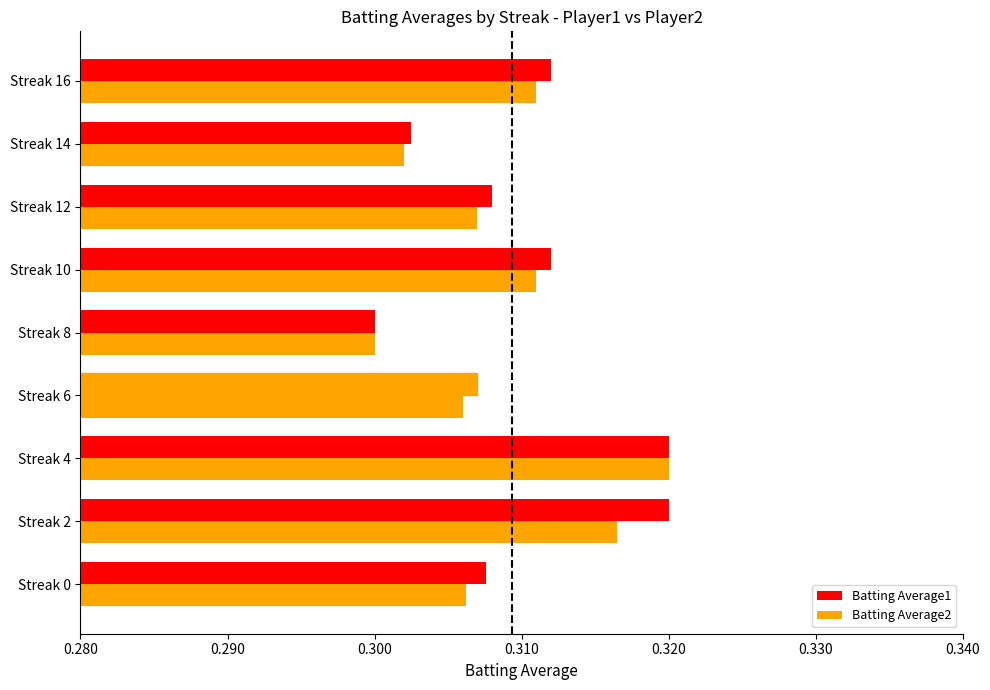

How many series are shown in this chart?

2